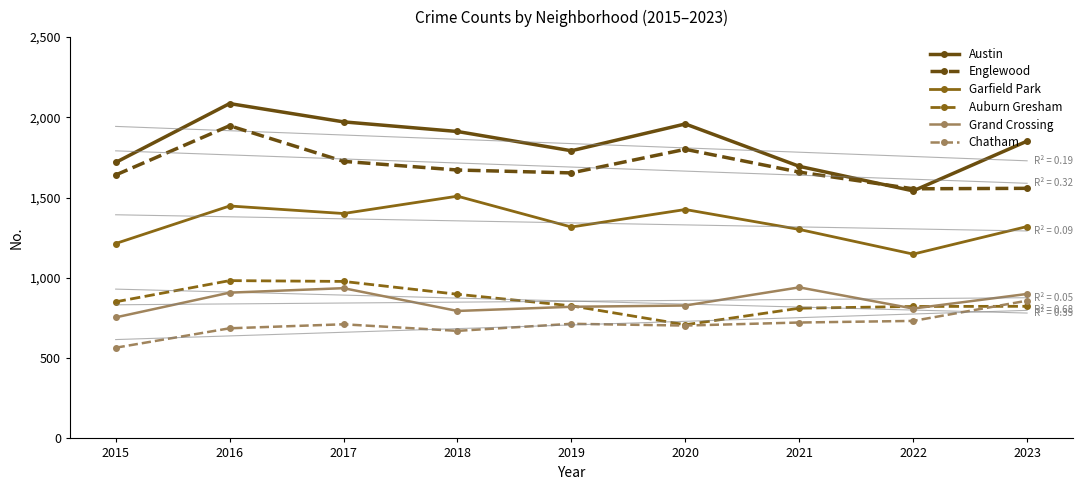

What is the difference between the highest and lowest values at 2022?

823